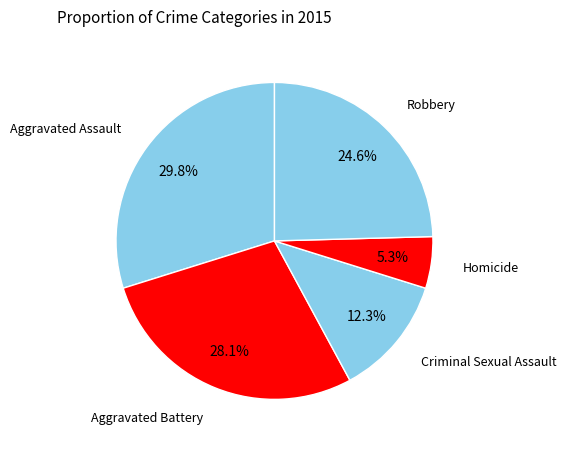

To the nearest percent, what portion does Homicide represent?

5%